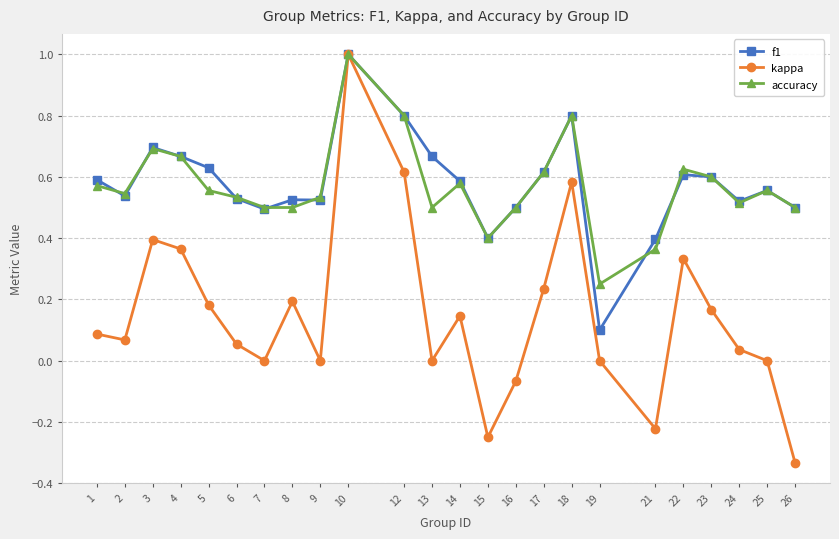

Which series has the widest spread of values?

kappa